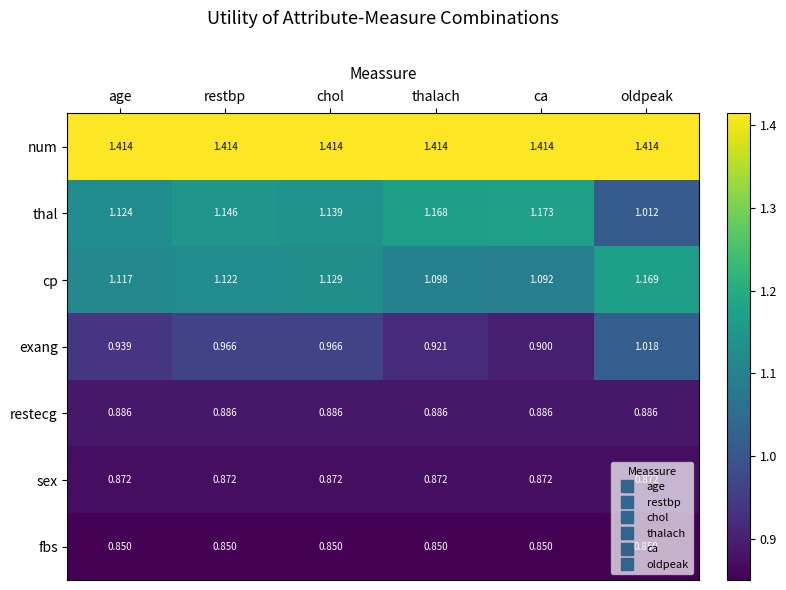

At how many categories does at least one series exceed 1?

6